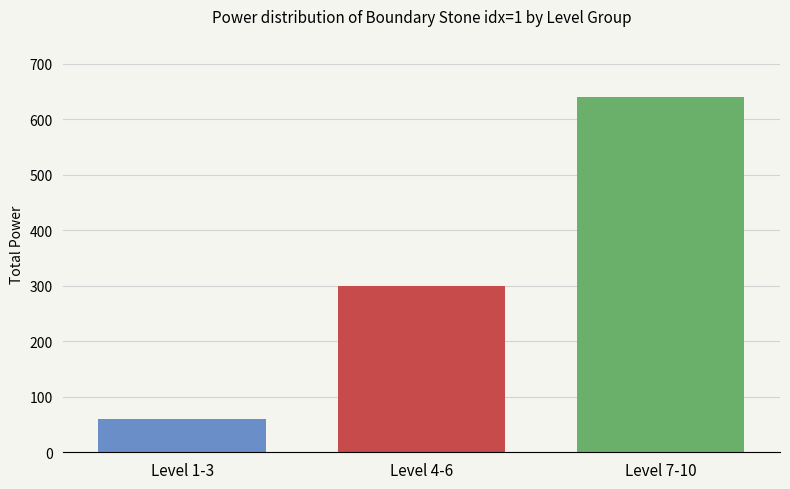

What is the minimum value shown in the chart?

60